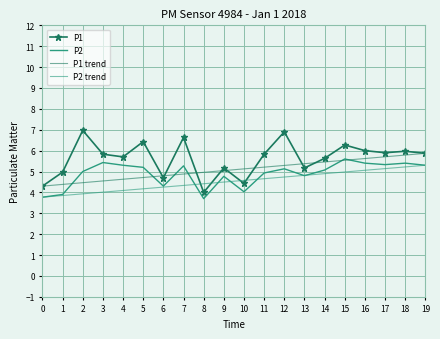

Is this an area chart (filled region under the line)?

No